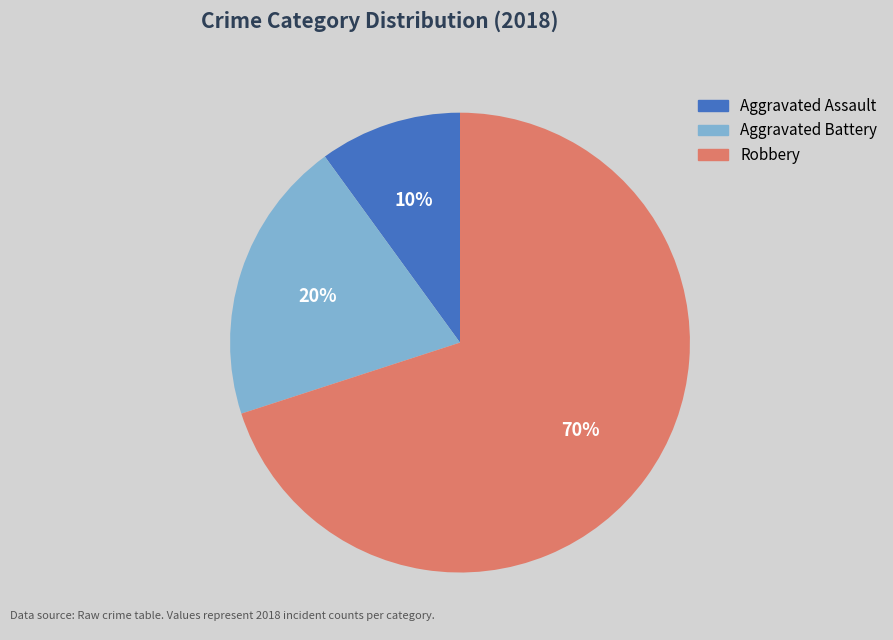

How many slices are in this pie chart?

3